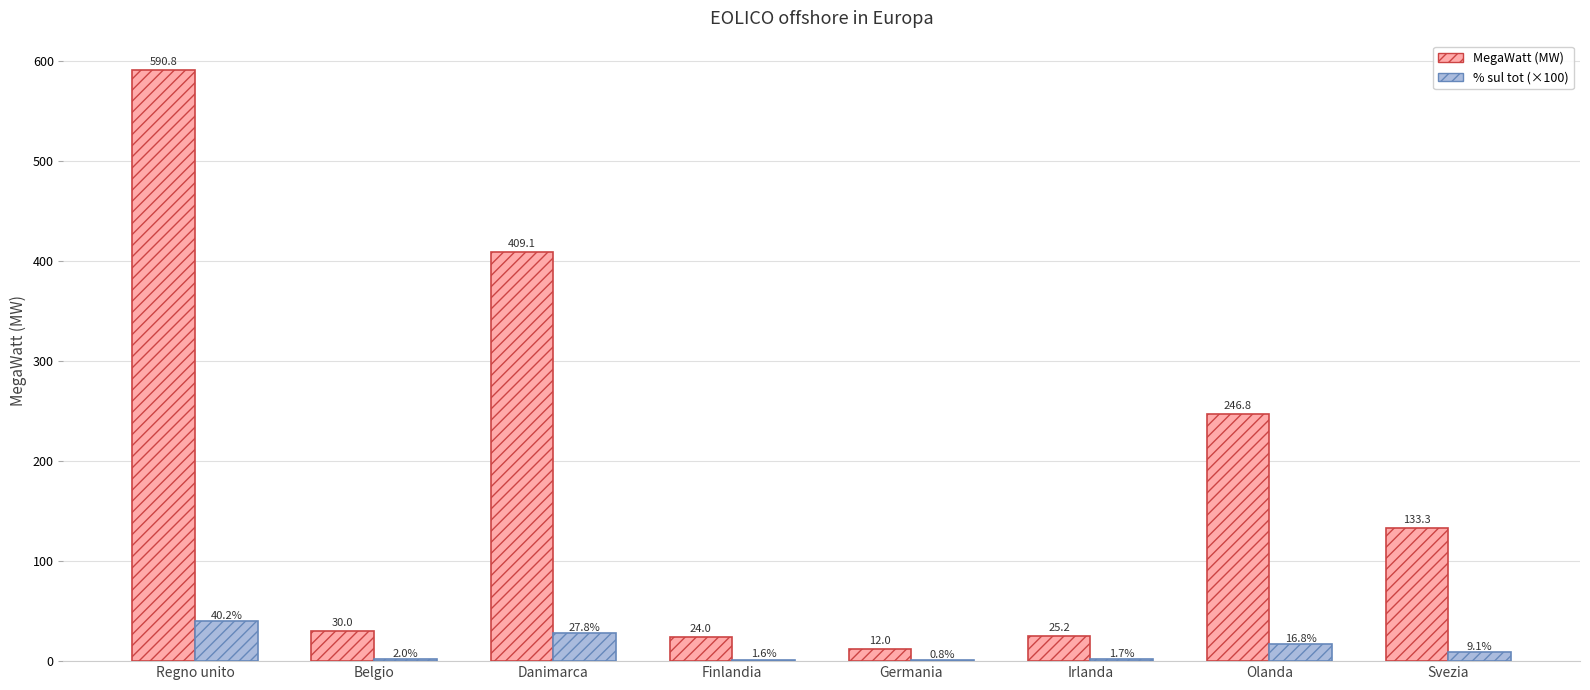

What is the greatest value displayed?

590.8